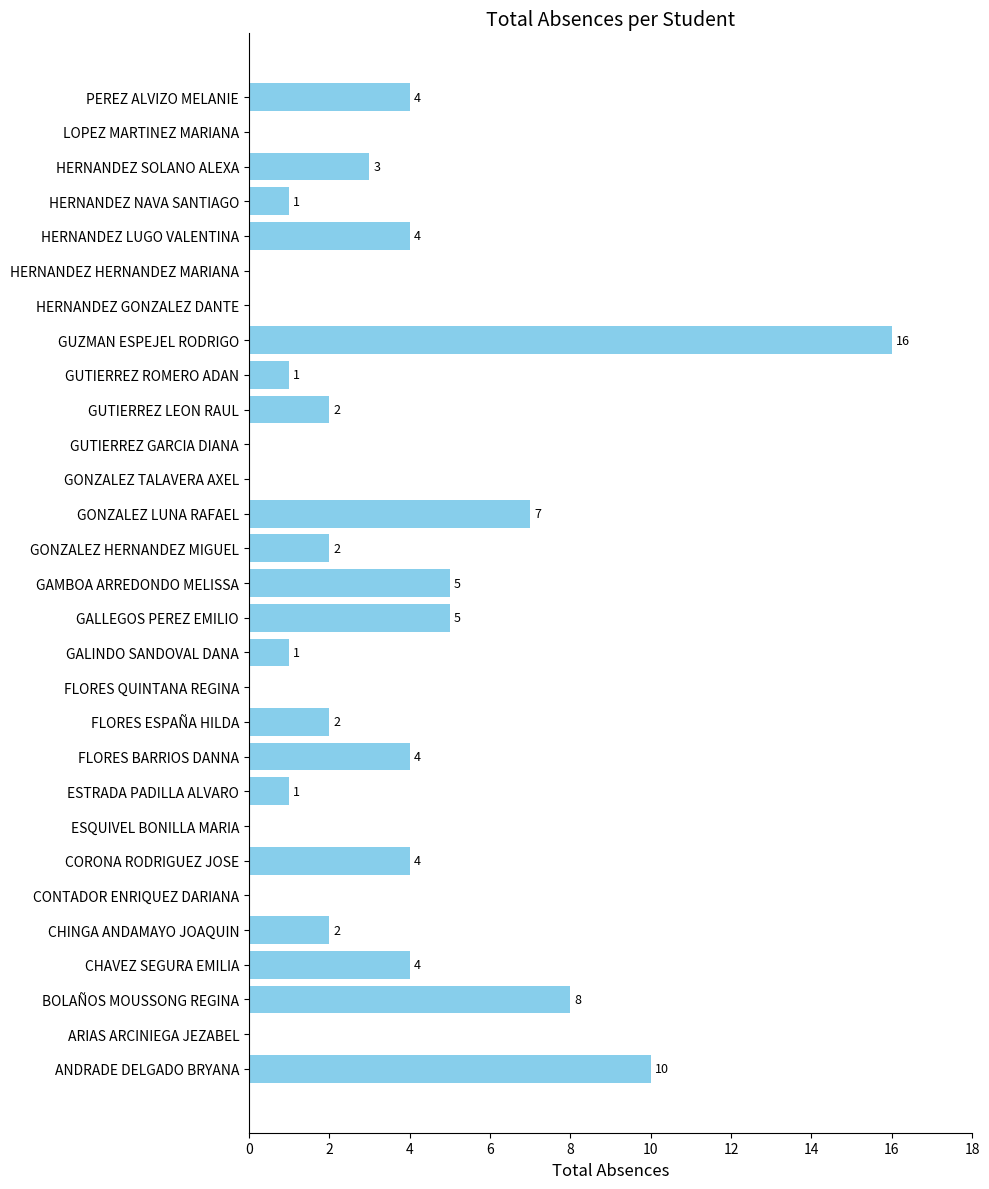

At which category does the chart reach its peak across all series?

GUZMAN ESPEJEL RODRIGO